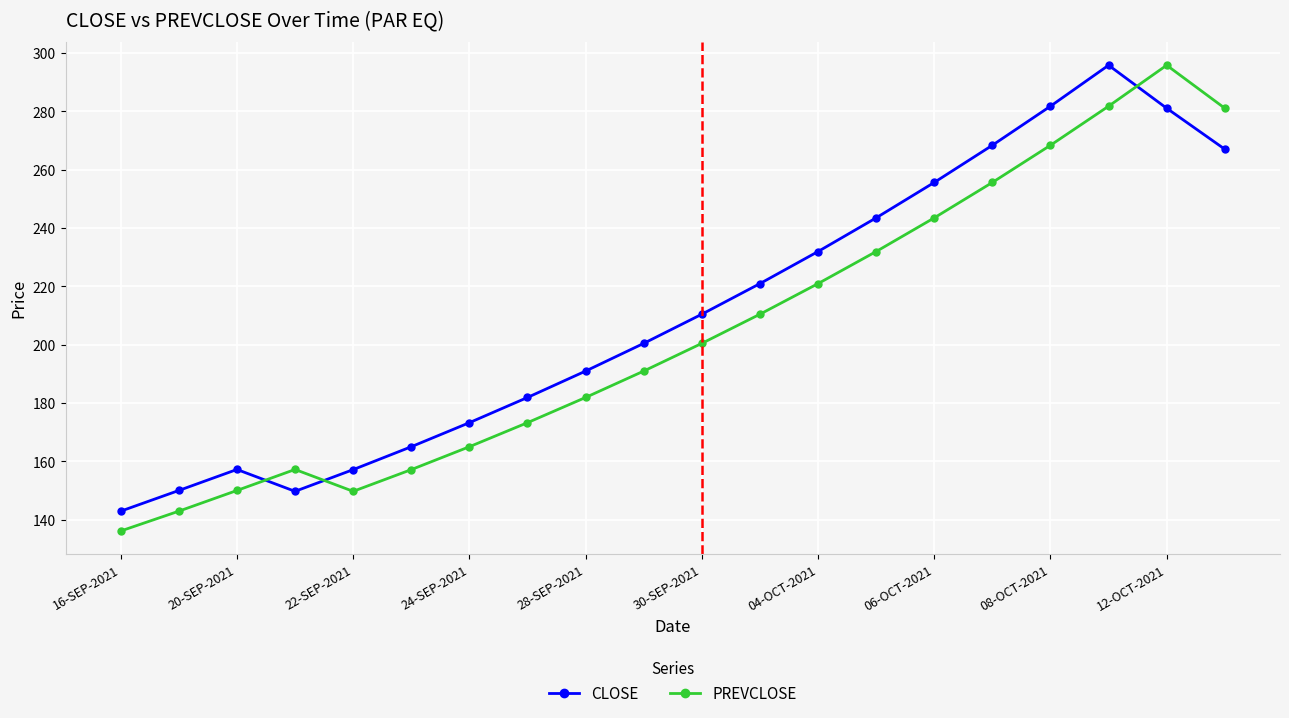

What is the smallest value displayed?

136.1